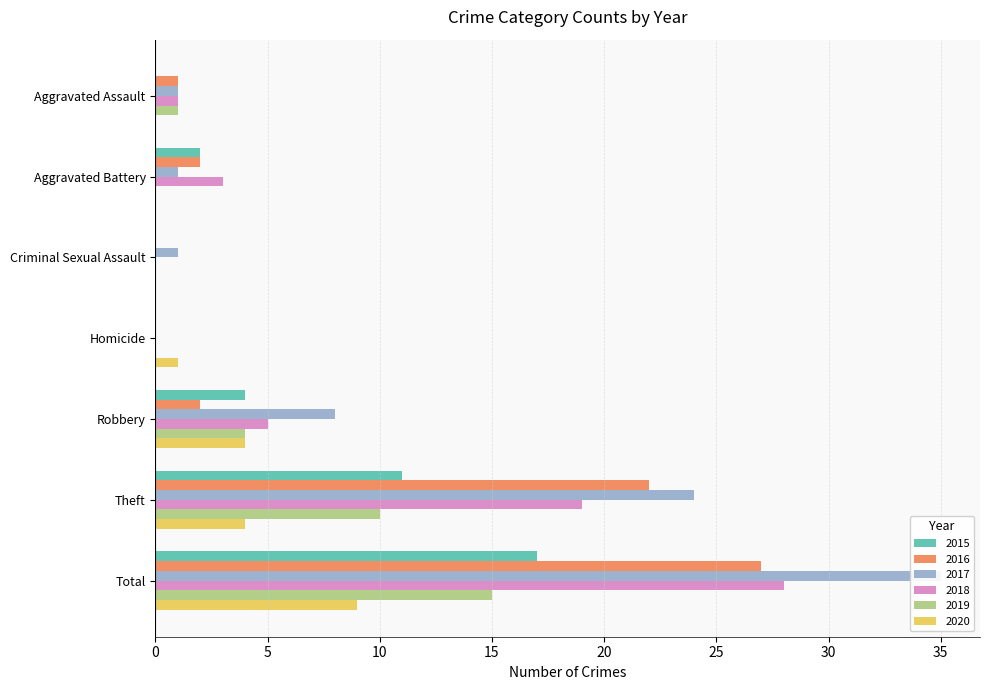

Does the chart contain stacked bars?

No